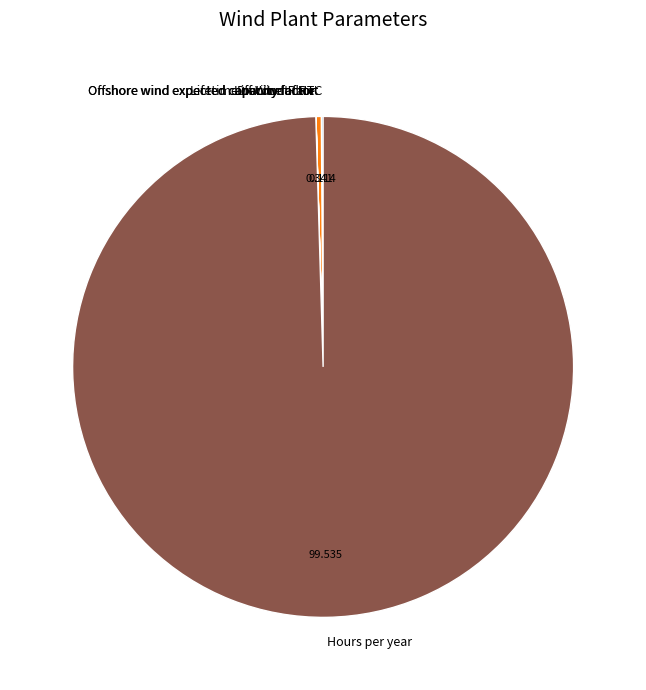

Does Hours per year represent more than half of the total?

Yes